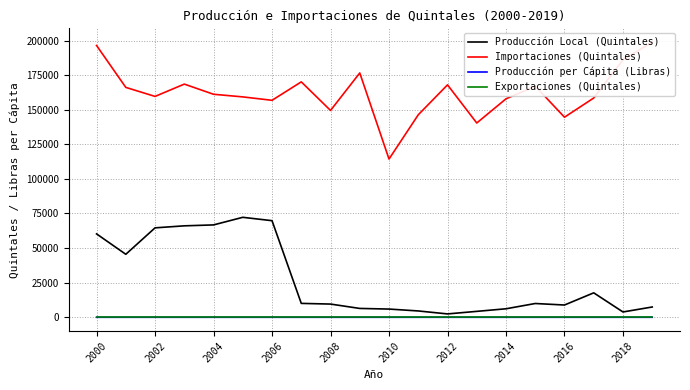

Which series has the widest spread of values?

Importaciones (Quintales)